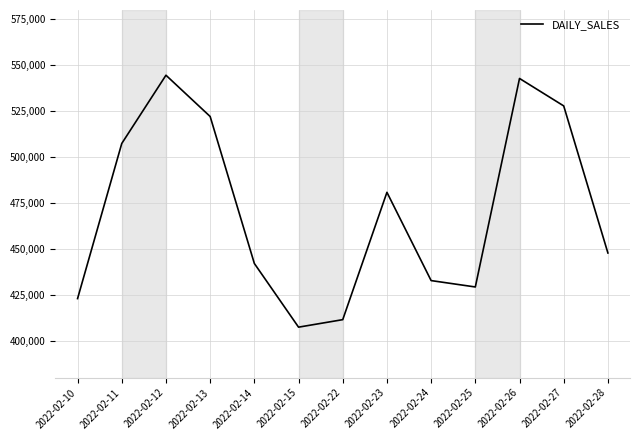

What is the difference between the values at 2022-02-13 and 2022-02-14?

79952.5